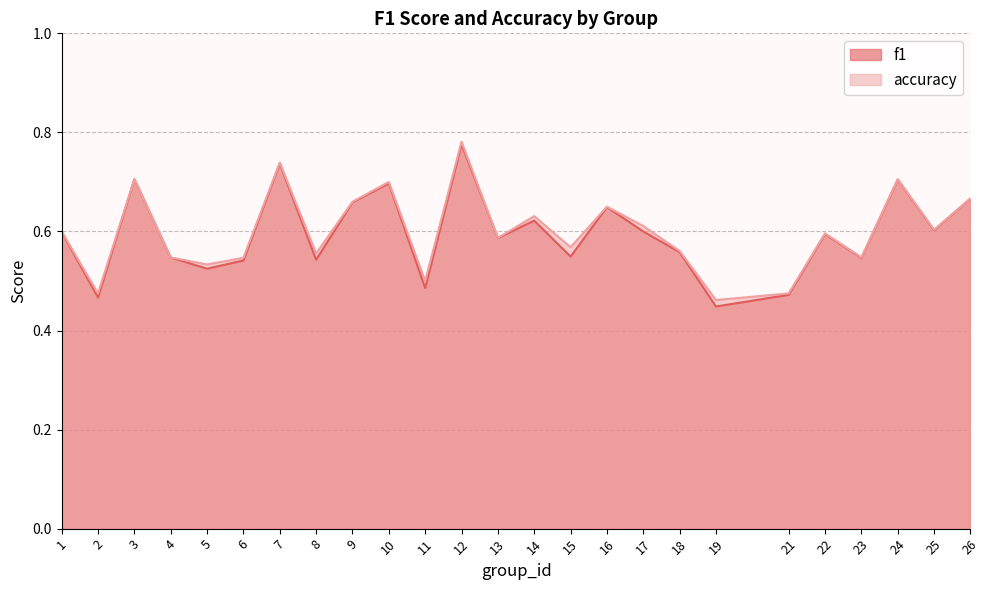

Which series has the largest total across all categories?

accuracy